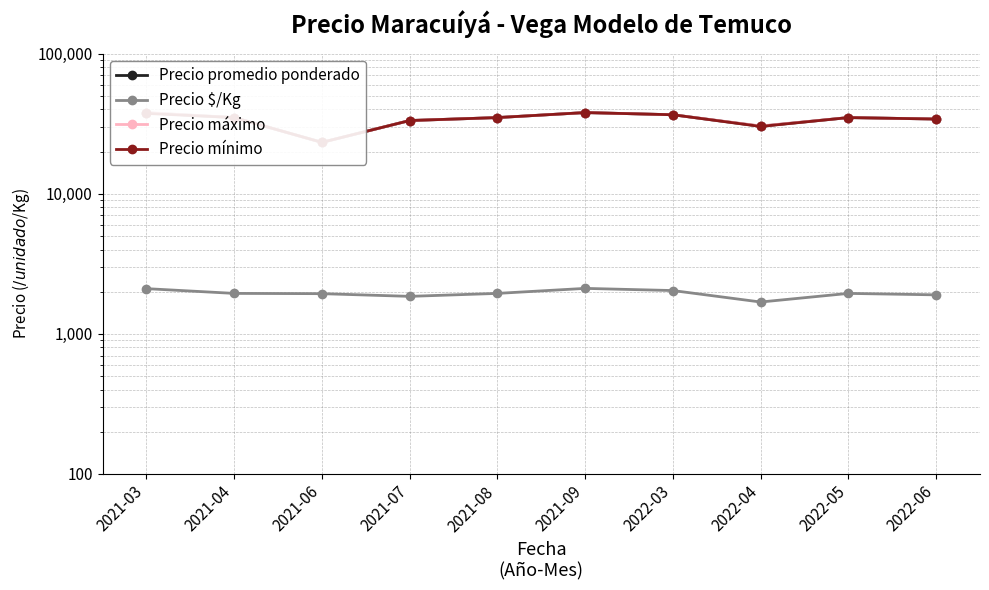

At how many categories does at least one series exceed 35931?

3